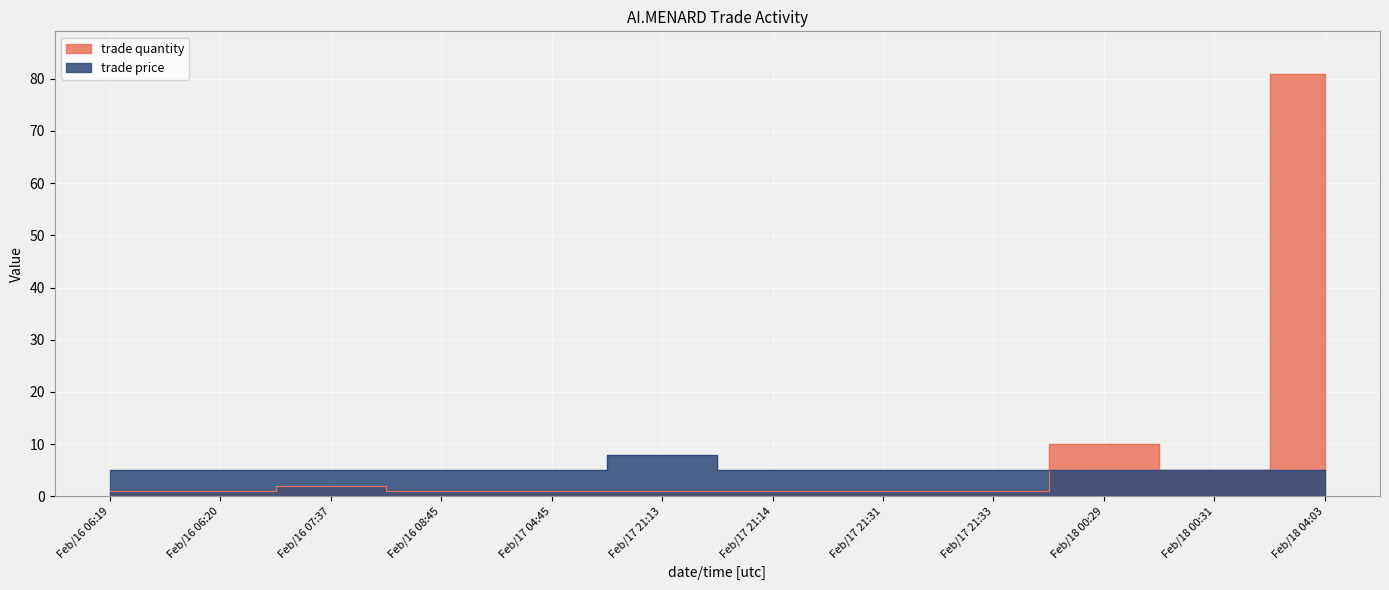

What is the label of the 9th point from the right?

Feb/16 08:45